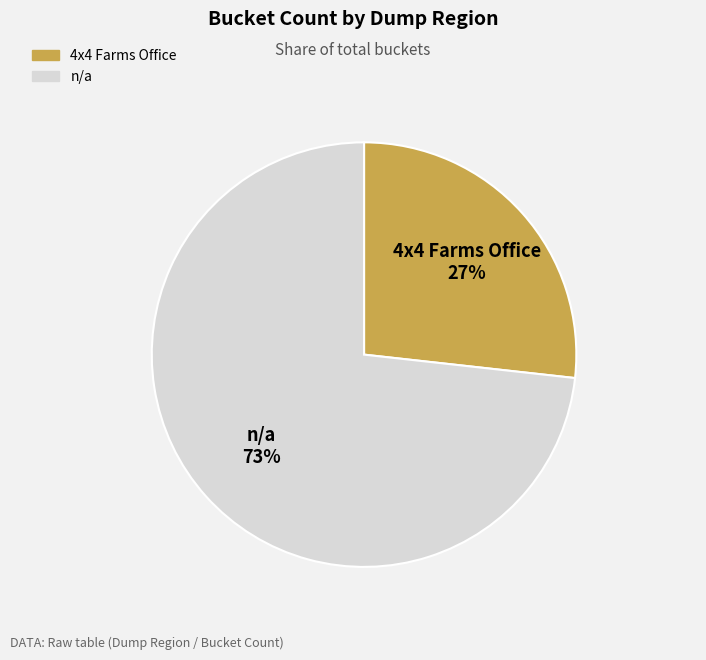

Which category has the biggest portion of the pie?

n/a